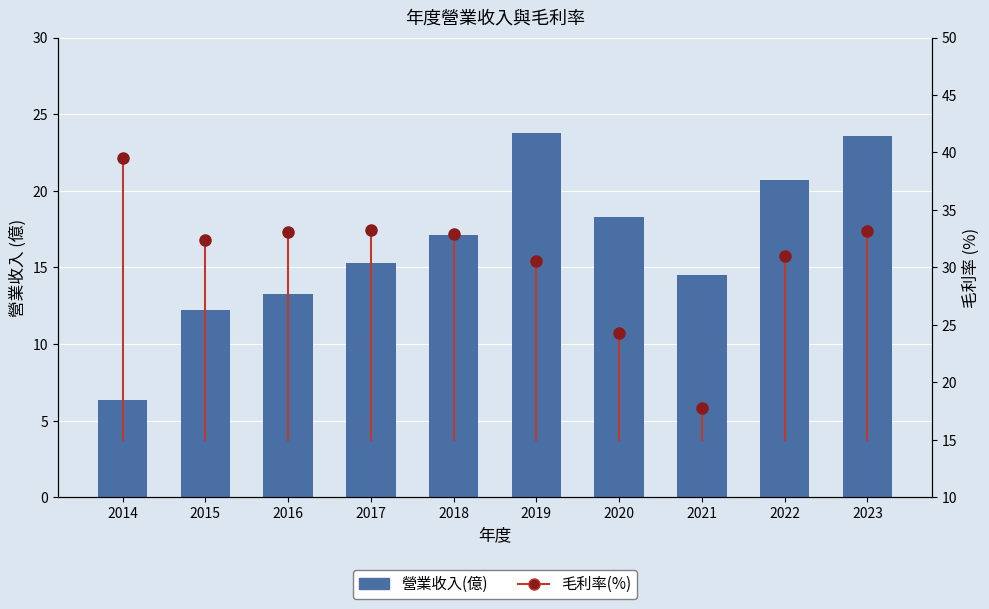

At which label is the value closest to 15?

2017